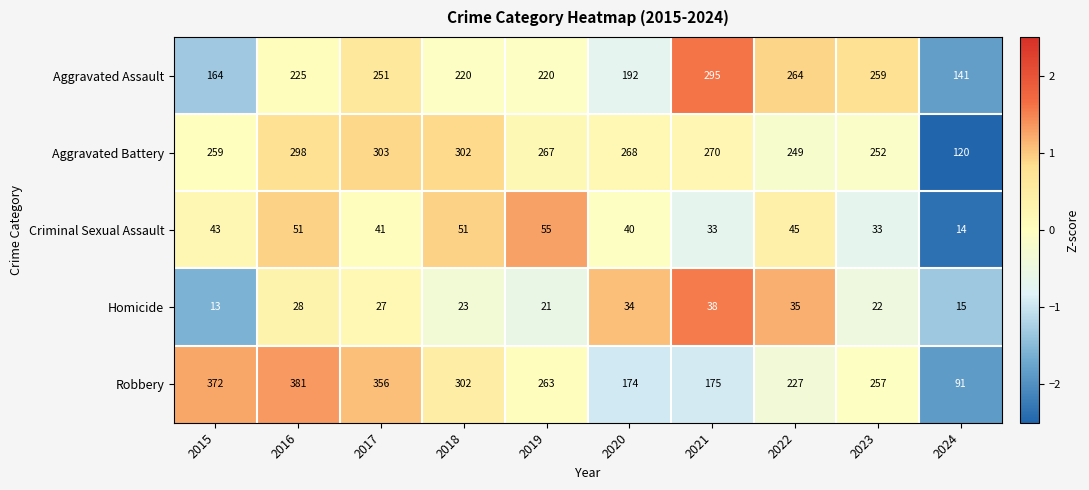

What is the approximate value of Homicide at 2019, to the nearest 5?

20